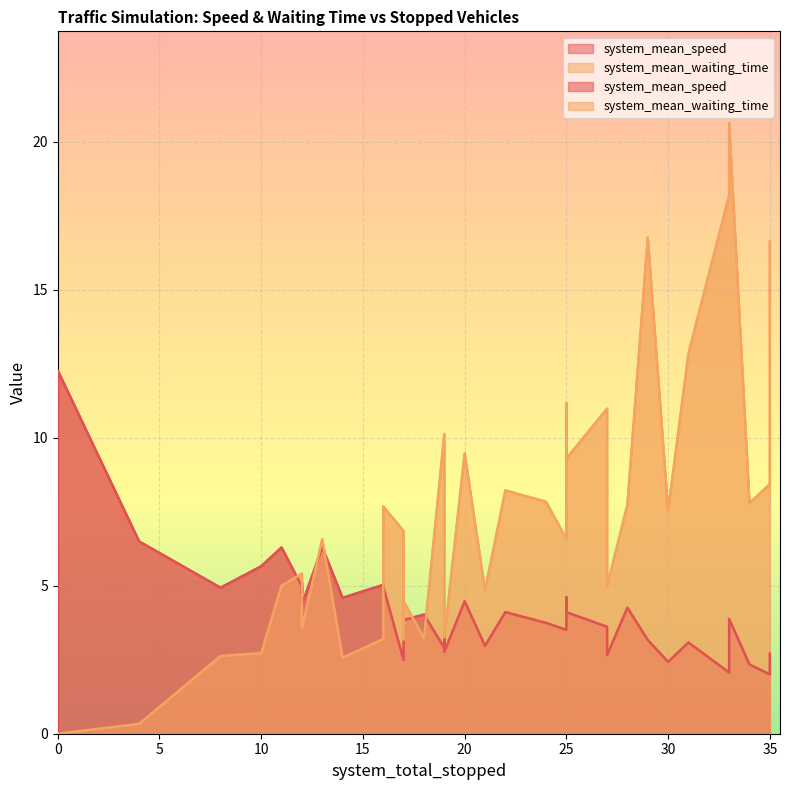

How many interior local valleys does the system_mean_speed series have?

9